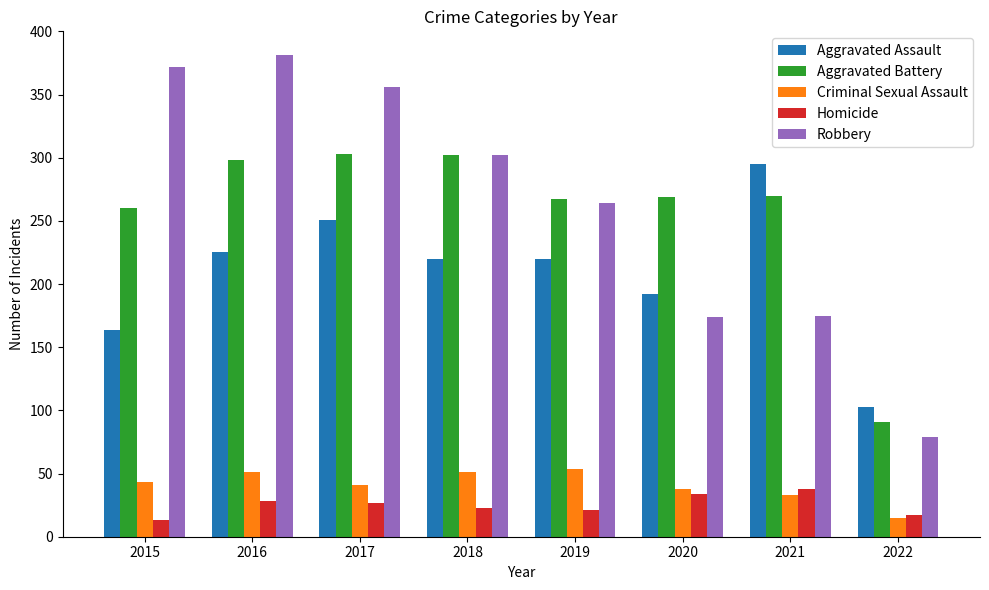

What is the minimum value for Robbery?

79